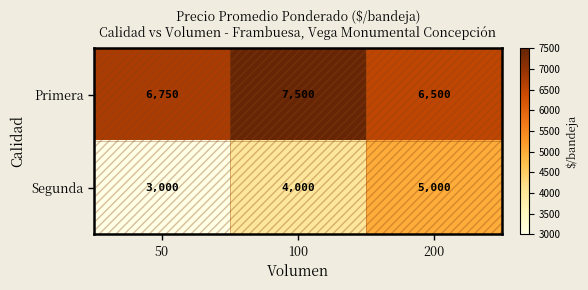

Is the value of Segunda at 50 greater than the value of Primera at 200?

No